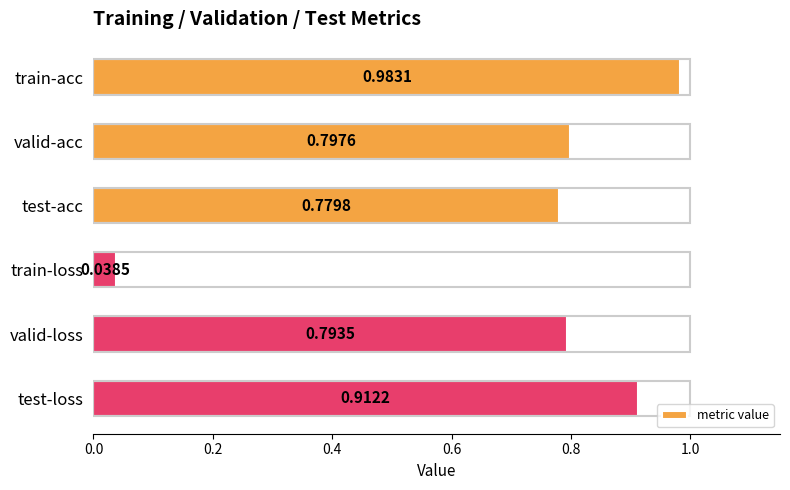

What is the label of the 5th bar from the bottom?

valid-acc